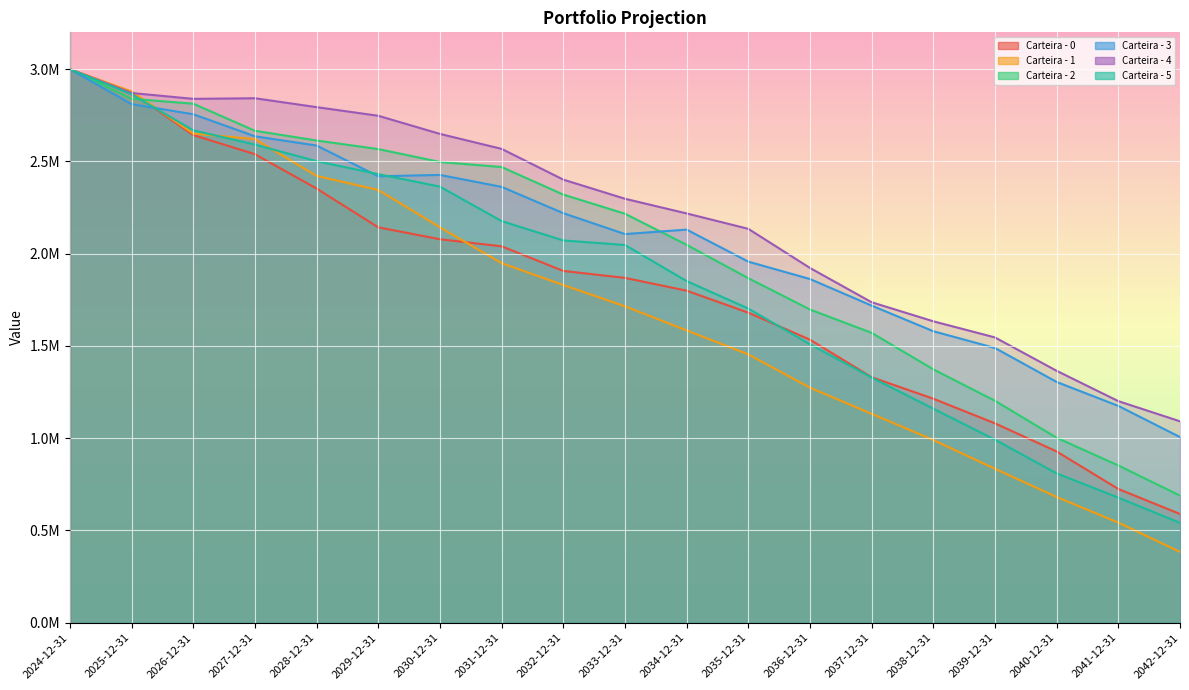

How many lines are shown in the chart?

6